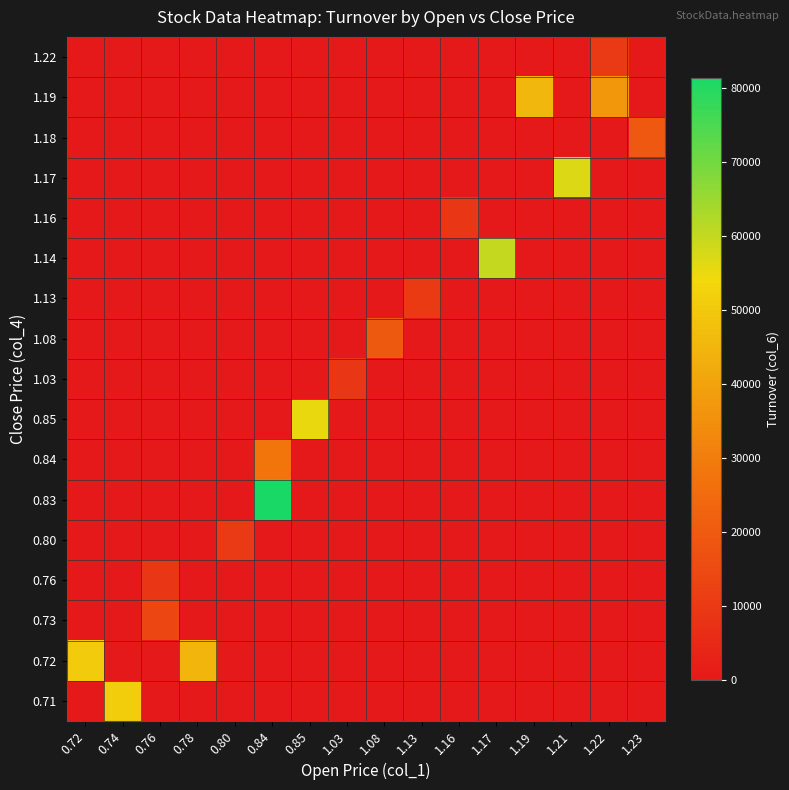

Which has a higher value, 0.78 or 1.21?

0.78